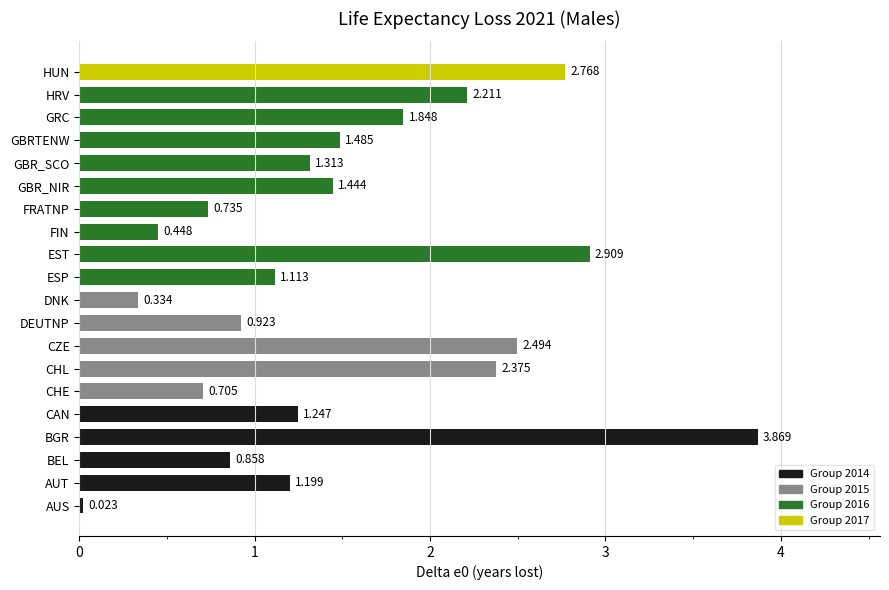

How many bars are there in total?

20